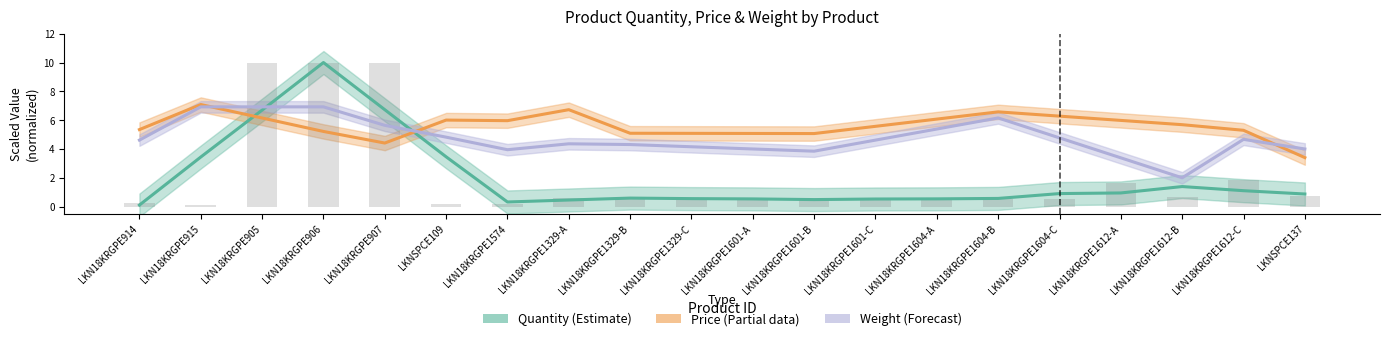

What is the average value of the Weight (Forecast) series?

4.8